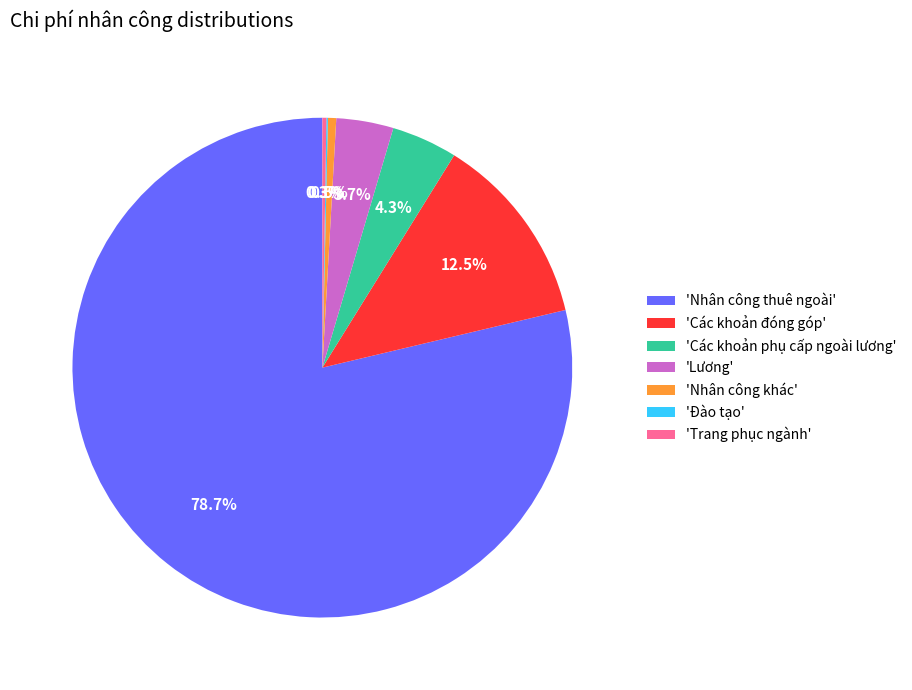

To the nearest percent, what is the difference between the largest and smallest slice percentages?

79%